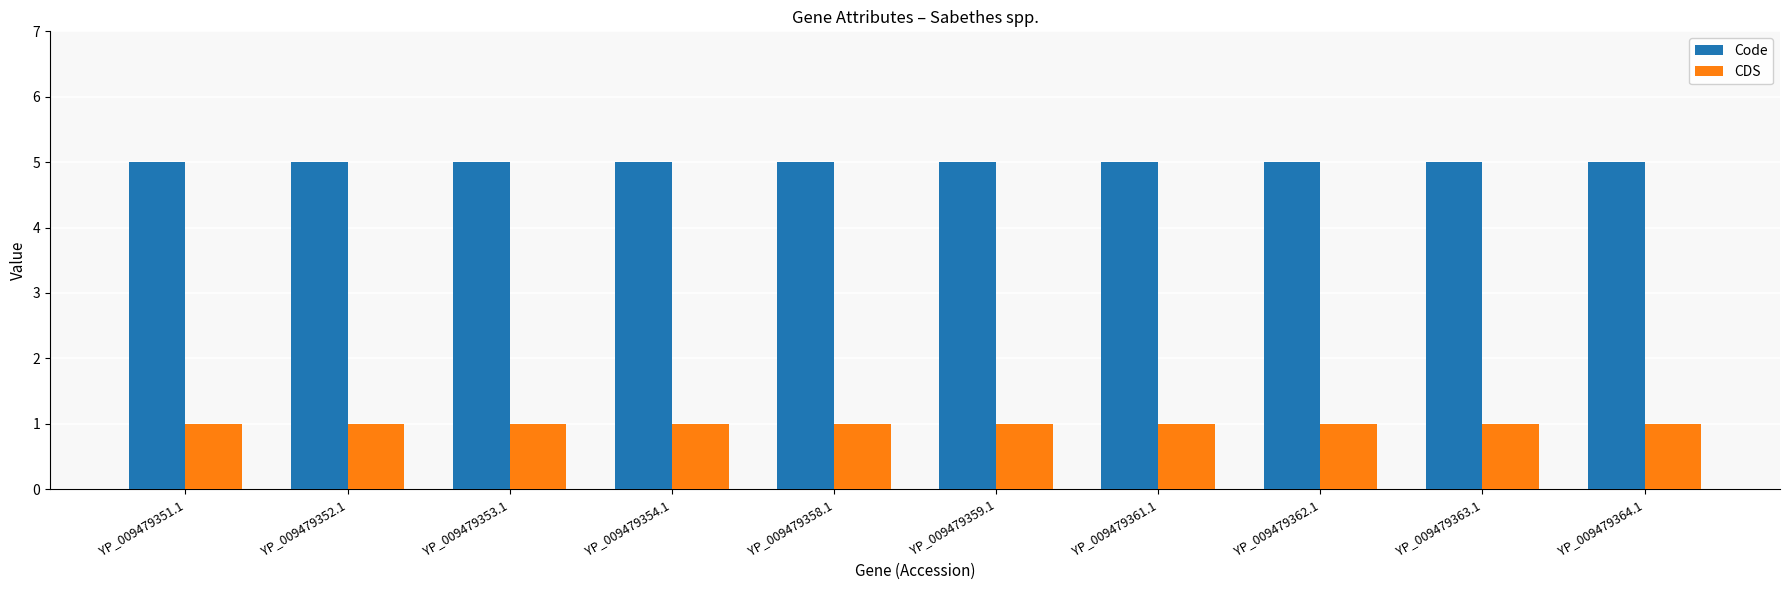

The value of CDS at YP_009479358.1 is 1. True or false?

True